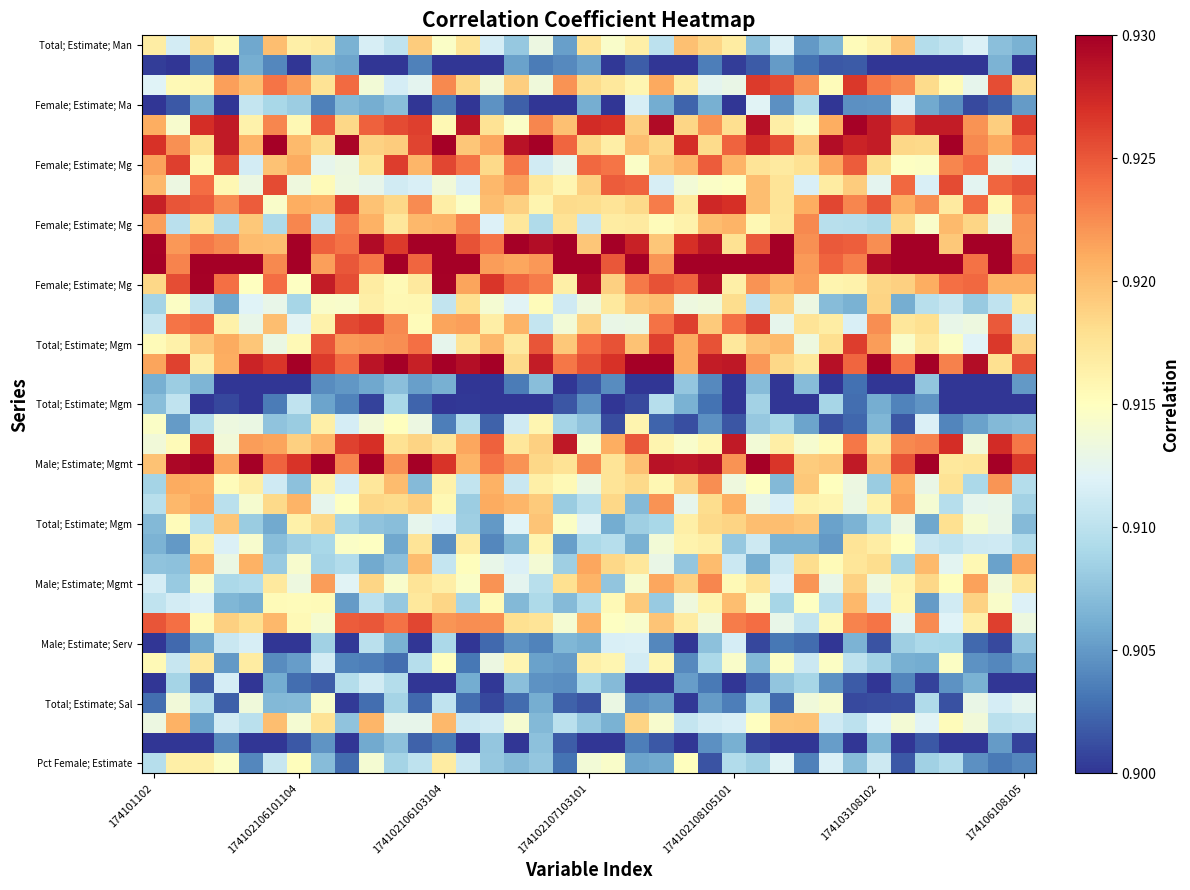

At which category is the sum across all series the highest?

23